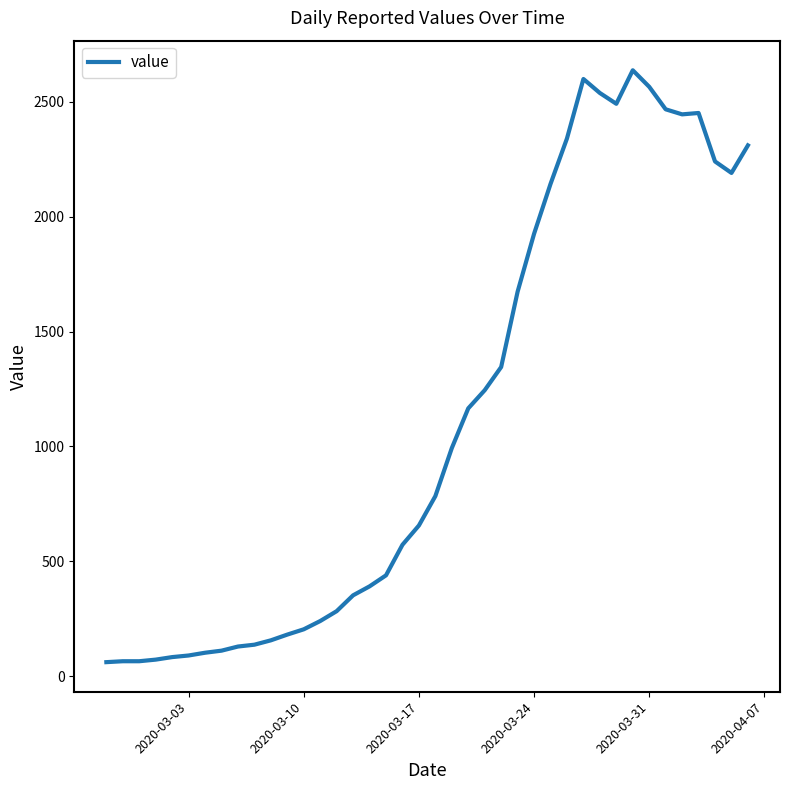

What is the minimum value shown in the chart?

61